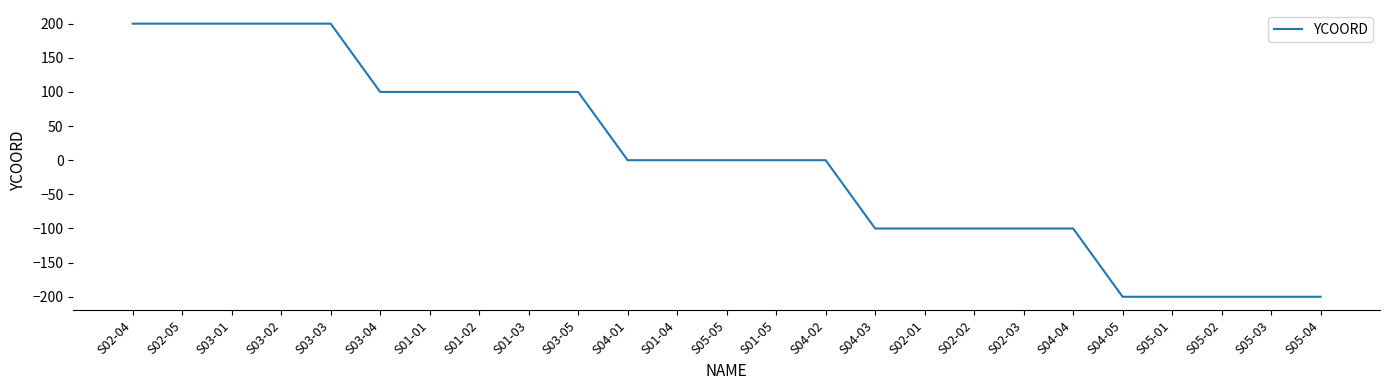

Does the chart display data point markers on the line(s)?

No